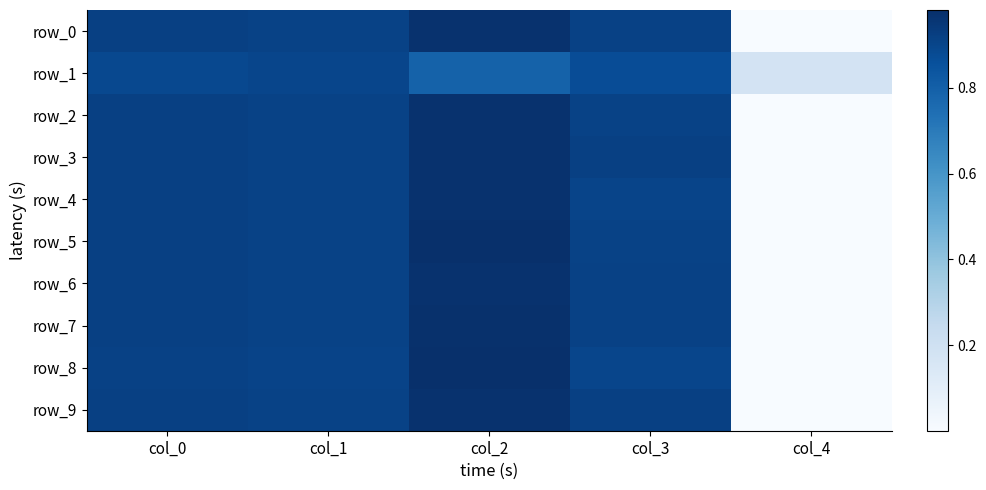

The row_0 series shows 1.3 at col_2. True or false?

False